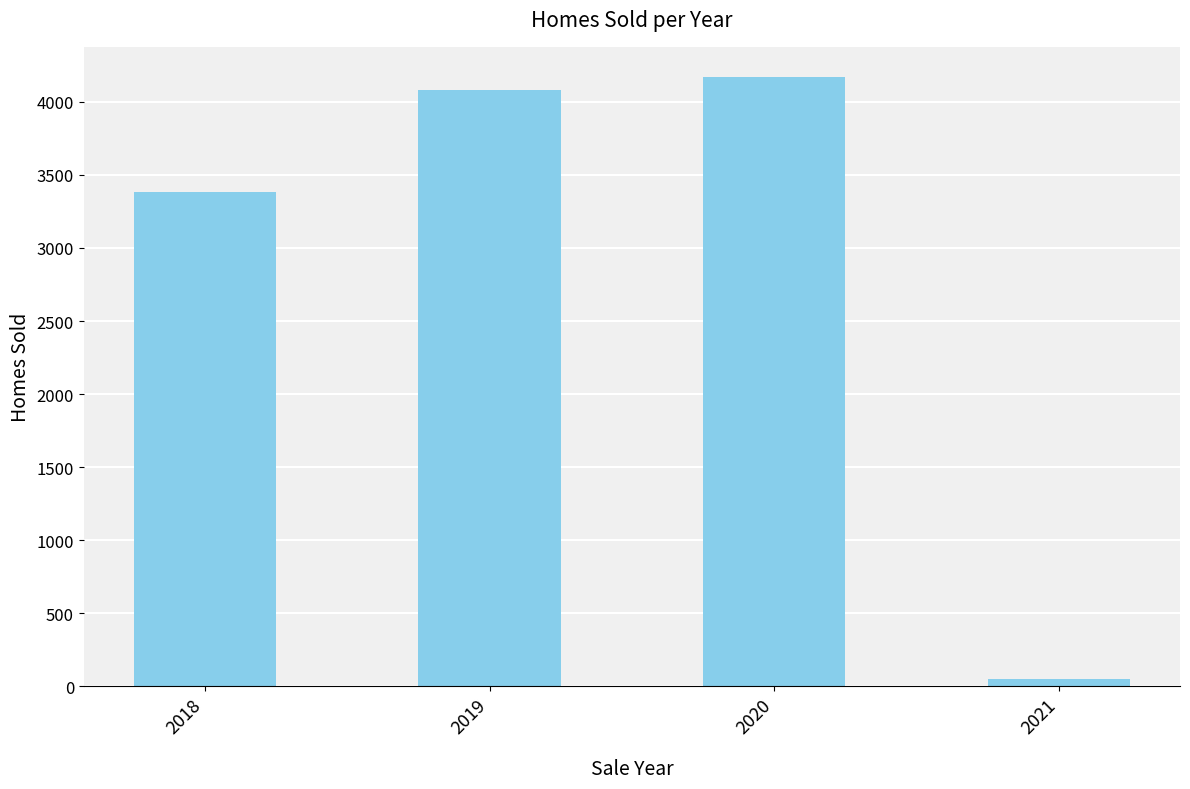

The value at 2019 is 4084. True or false?

True